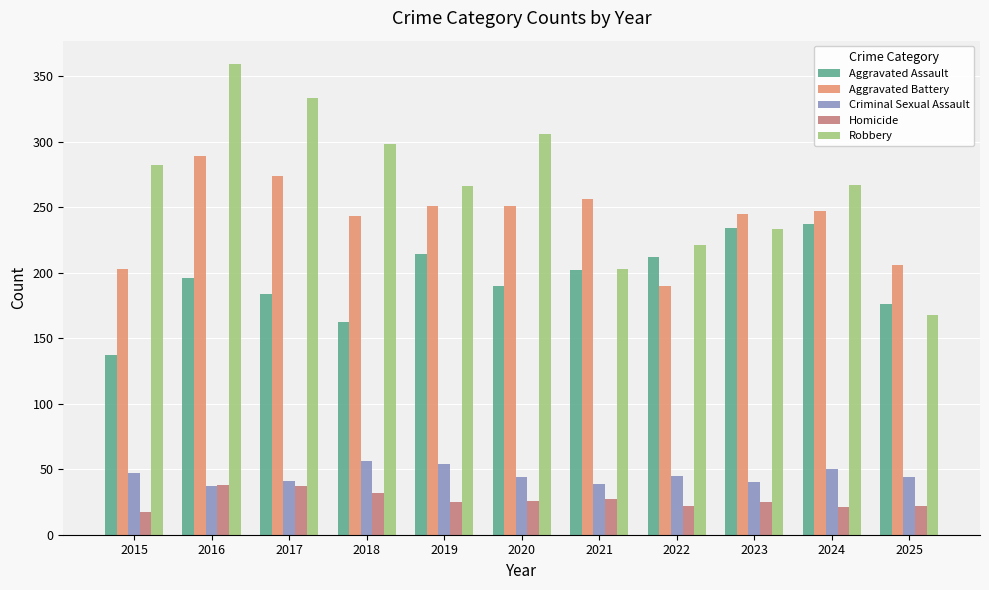

What is the difference between the maximum and second lowest values in the Homicide series?

17